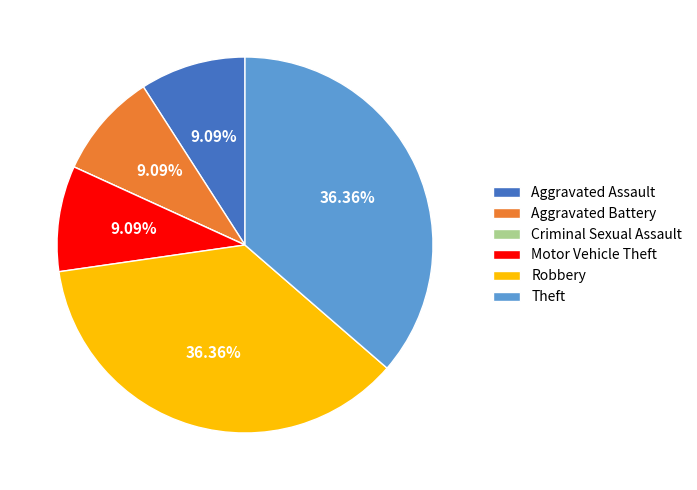

Does any single category account for the majority?

No